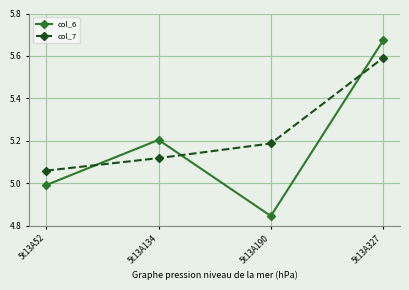

What is the value of the col_6 point at the 1st from the left?

5.0